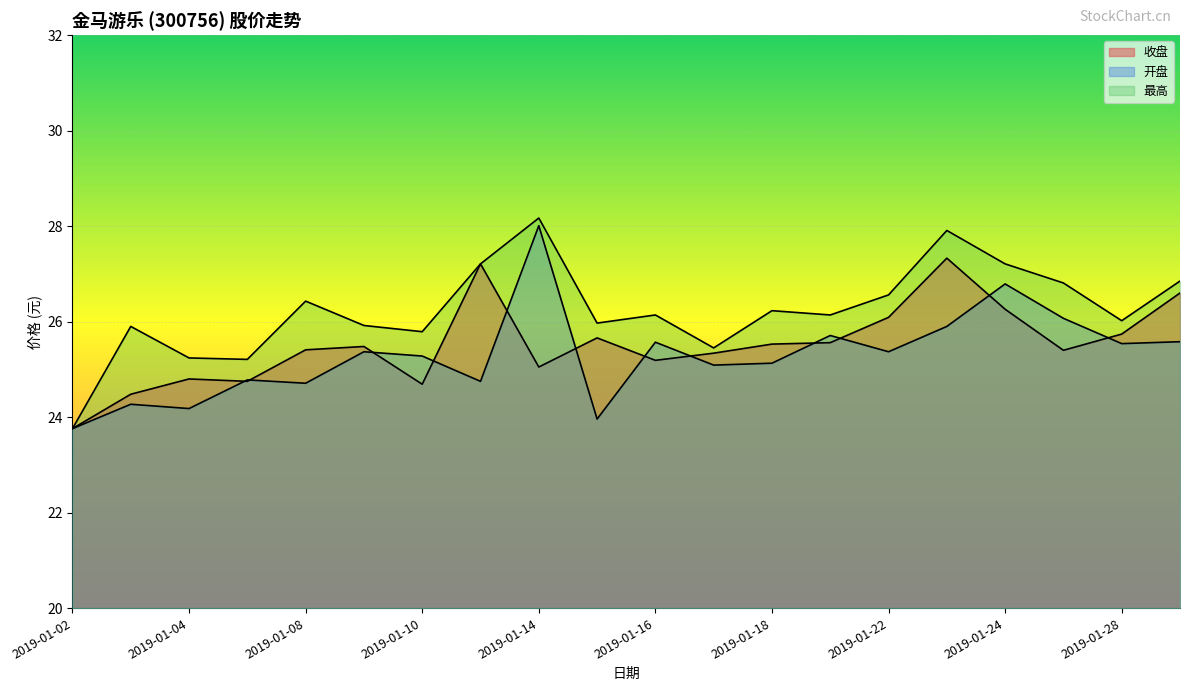

True or false: 收盘 has a value of 25.7 at 2019-01-15.

True